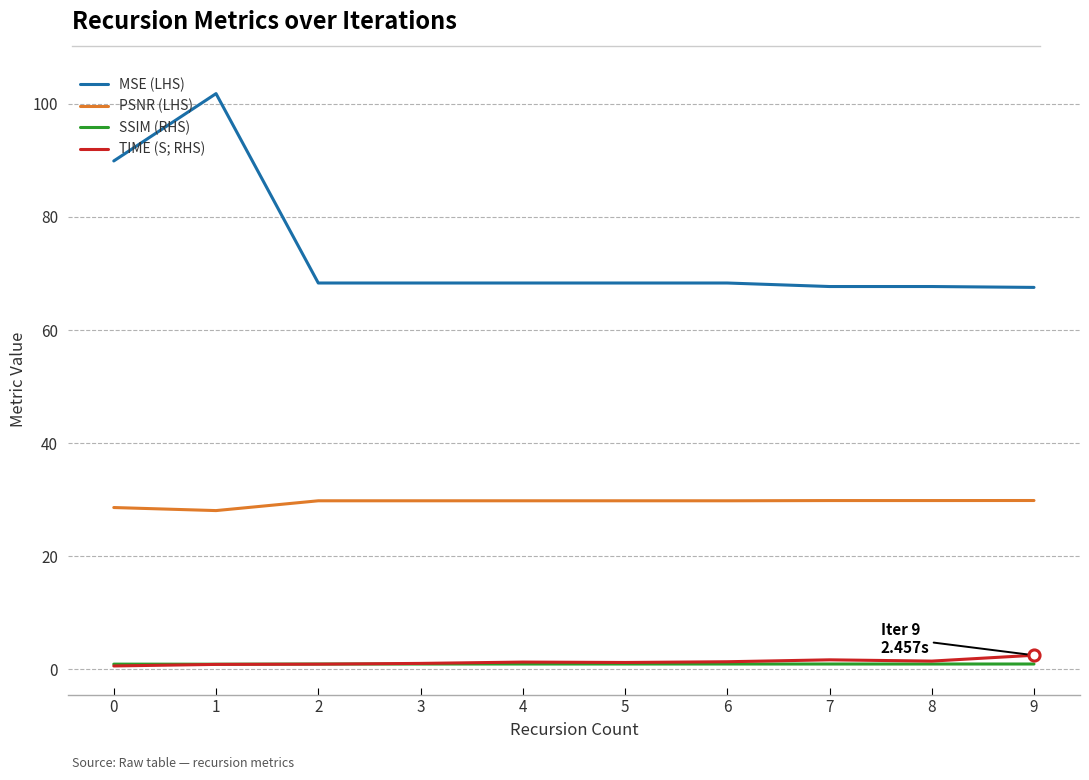

Which series has the largest total across all categories?

MSE (LHS)